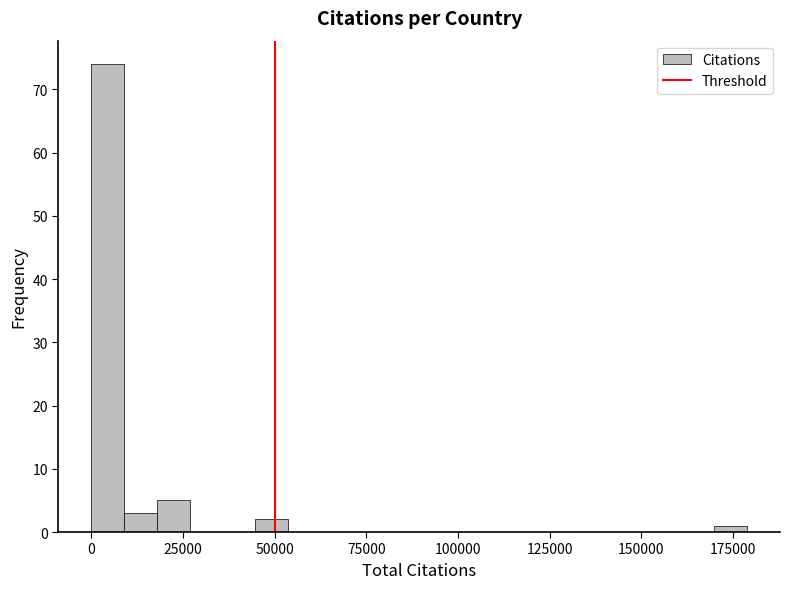

Around what value on the x-axis is the tallest bar? Give the approximate position of its centre, as read against the axis.

5000